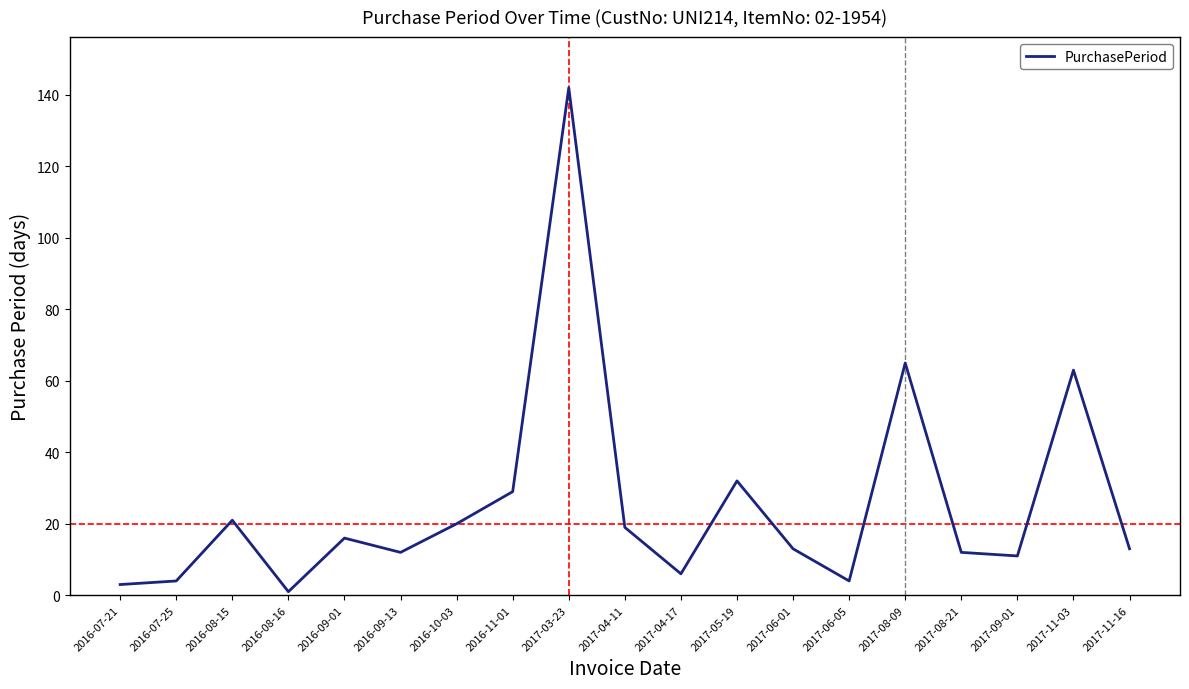

Is it true that the value at 2016-08-15 is 6?

False